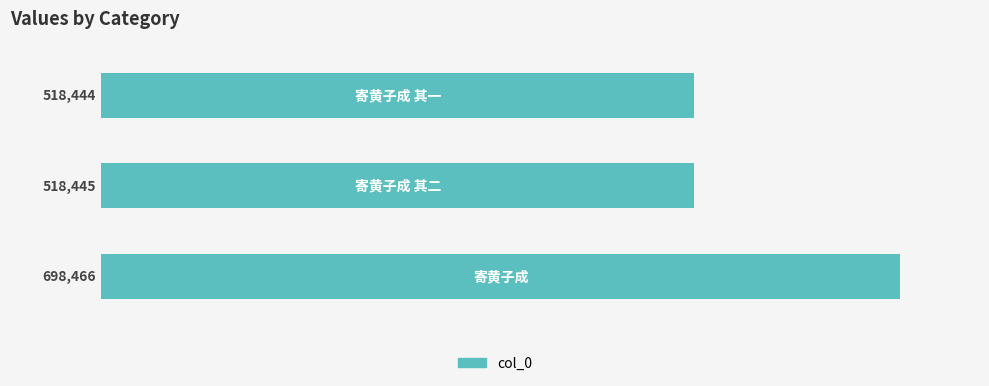

What is the difference between the maximum and minimum values?

180022